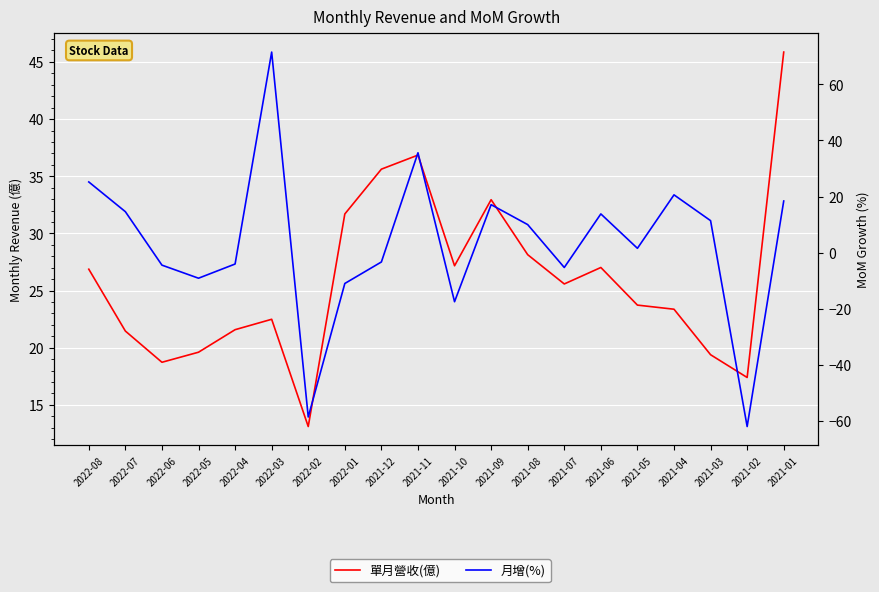

At which label is 月增(%) closest to 4?

2021-05